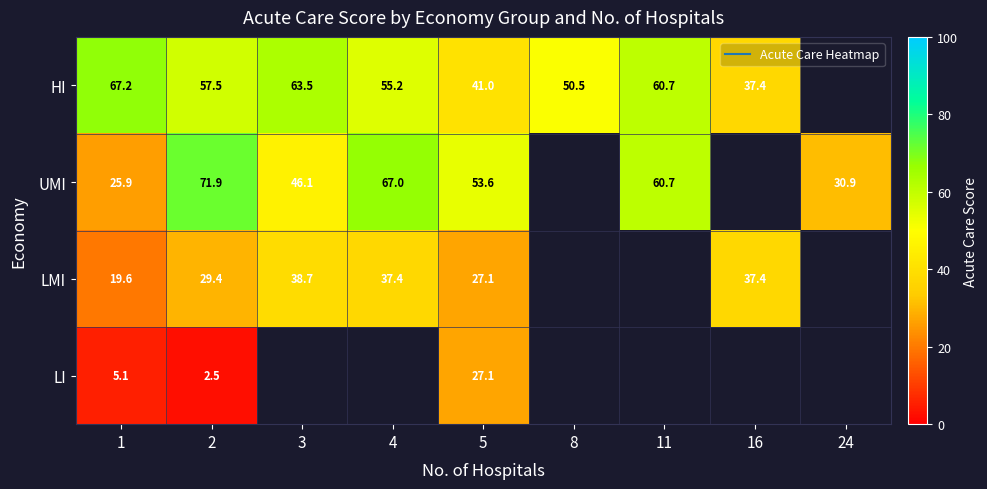

What value does the LMI series have at 16?

37.4